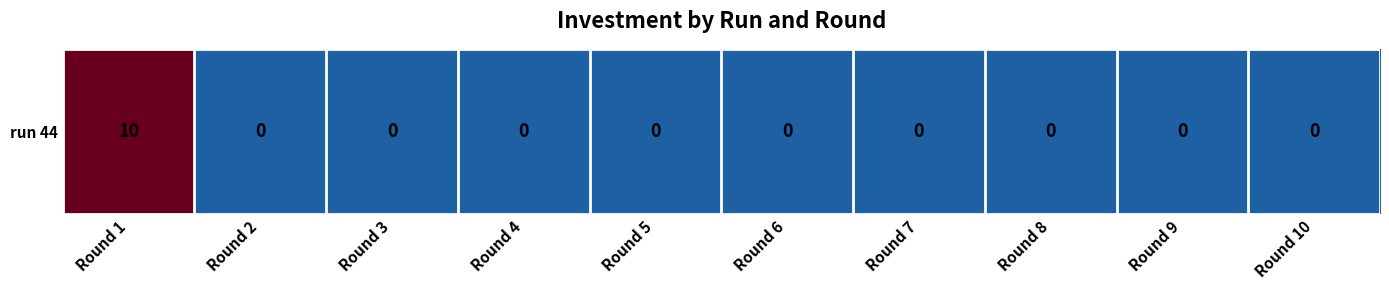

Rank the categories by value from lowest to highest.

Round 2, Round 3, Round 4, Round 5, Round 6, Round 7, Round 8, Round 9, Round 10, Round 1